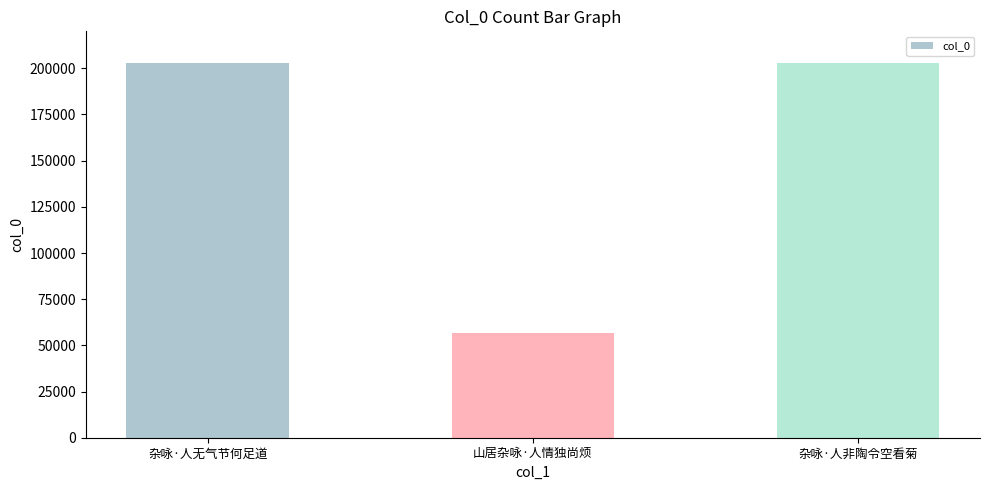

What is the sum of all values?

462072